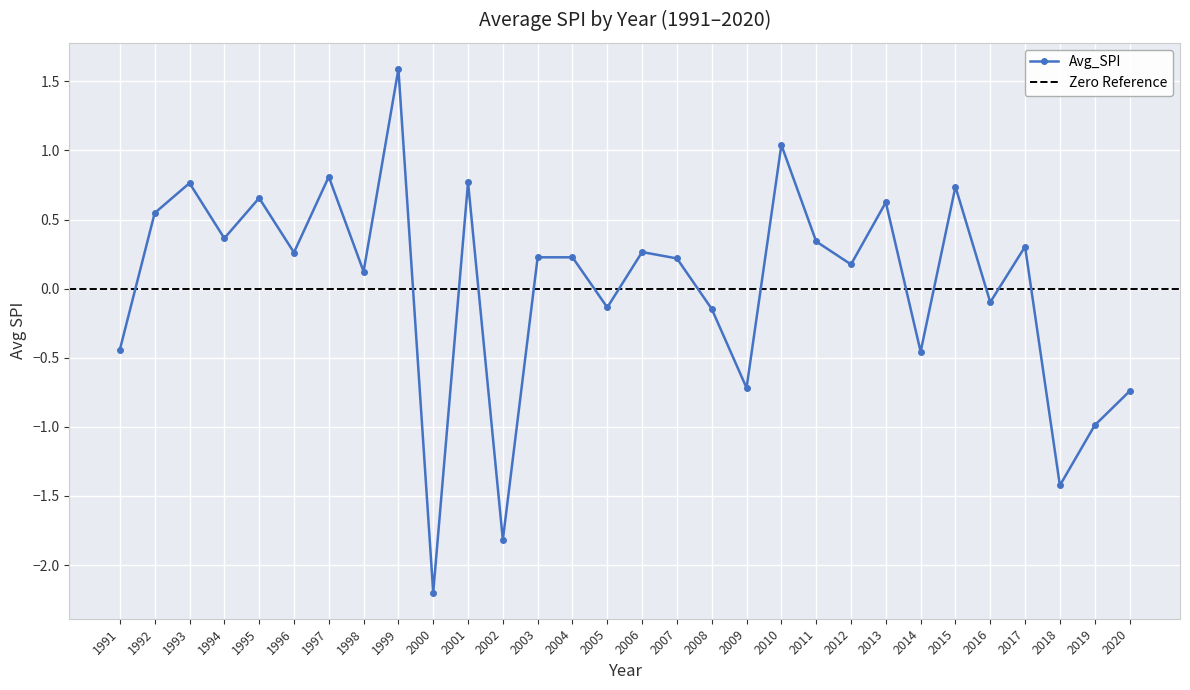

How many lines are shown in the chart?

1